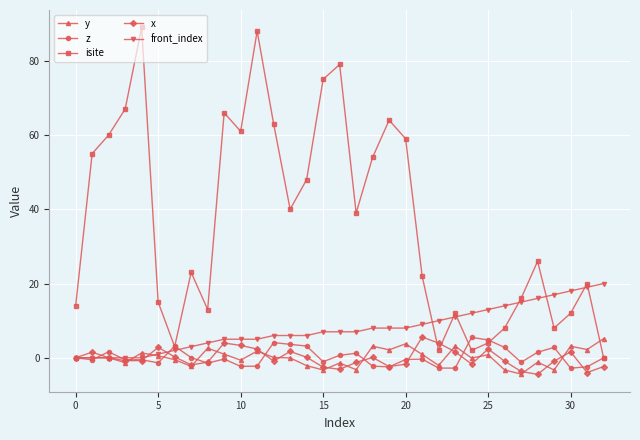

In isite, how many points are higher than both neighbors (excluding endpoints)?

9